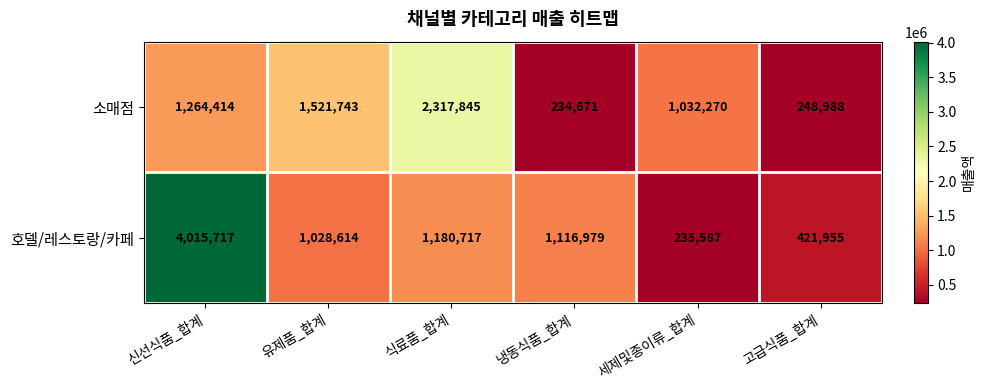

How many distinct data groups are displayed?

2